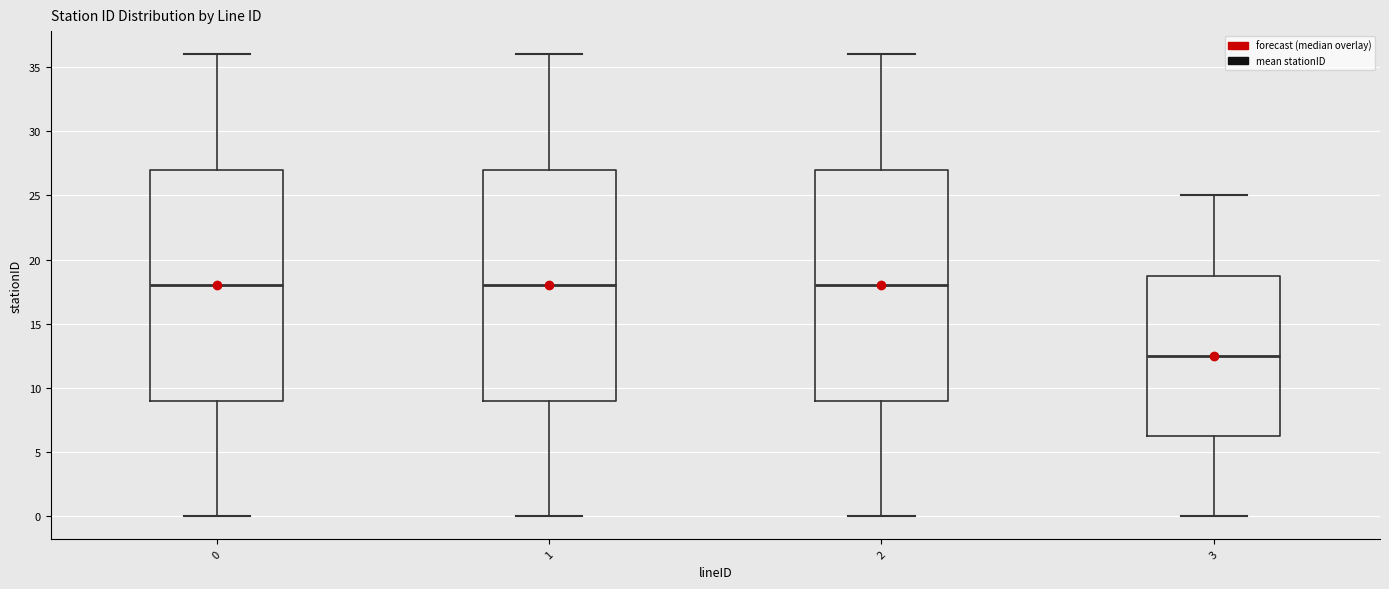

Where does the upper whisker of the box at x = 0 end on the y-axis? The values are not printed on the chart, so give them approximately, as read against the axis.

36.0